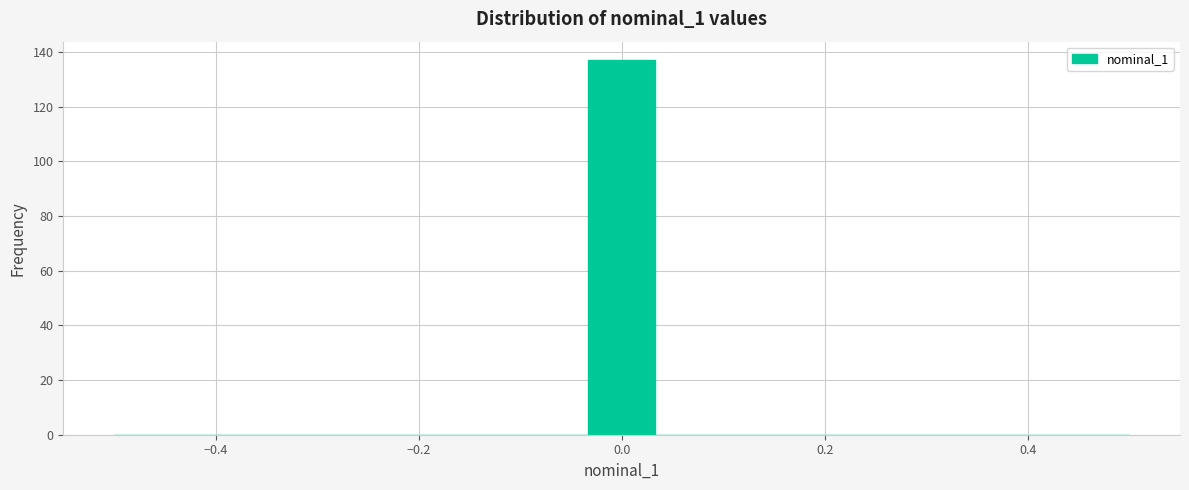

Around what value on the x-axis is the tallest bar? Give the approximate position of its centre, as read against the axis.

0.00